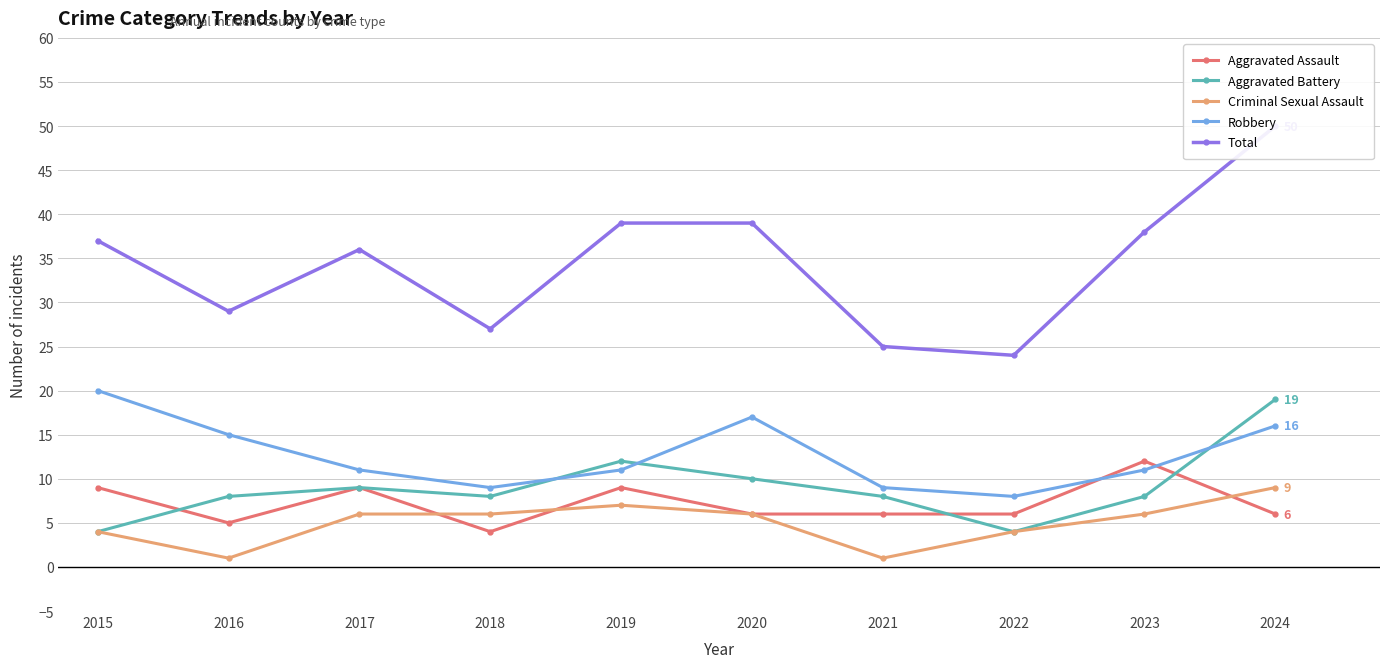

What is the difference between the highest and lowest values at 2021?

24